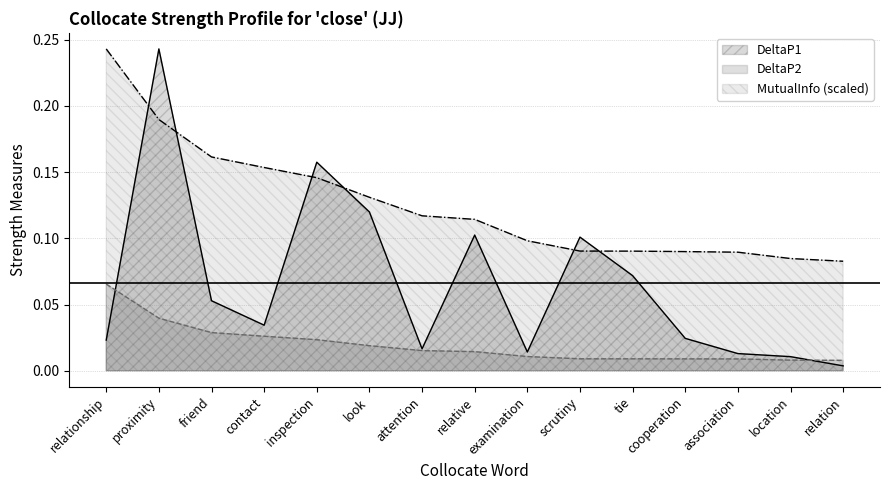

True or false: DeltaP2 has a value of 0.0 at relation.

True